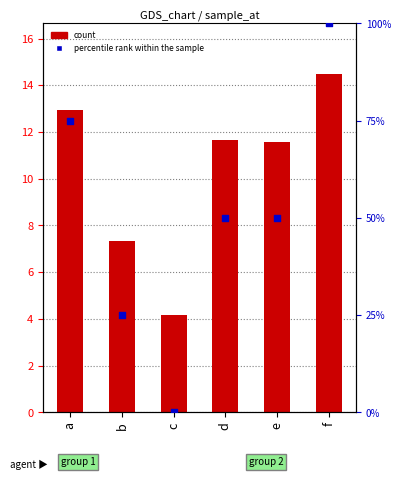

Which series has the largest Y range (max minus min)?

percentile rank within the sample